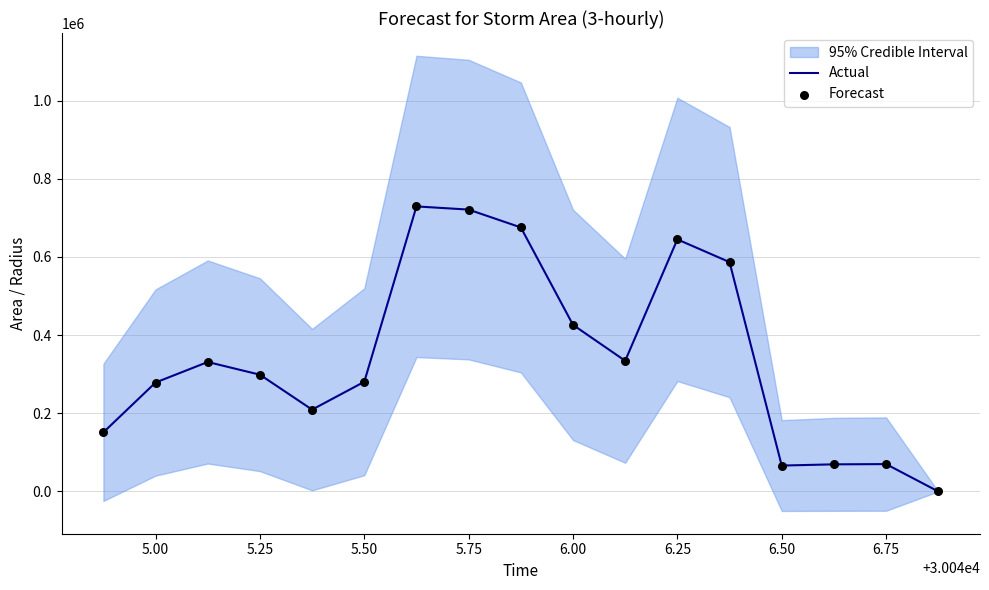

Is the value of Forecast at 6.25 greater than the value of Actual at 6.75?

Yes